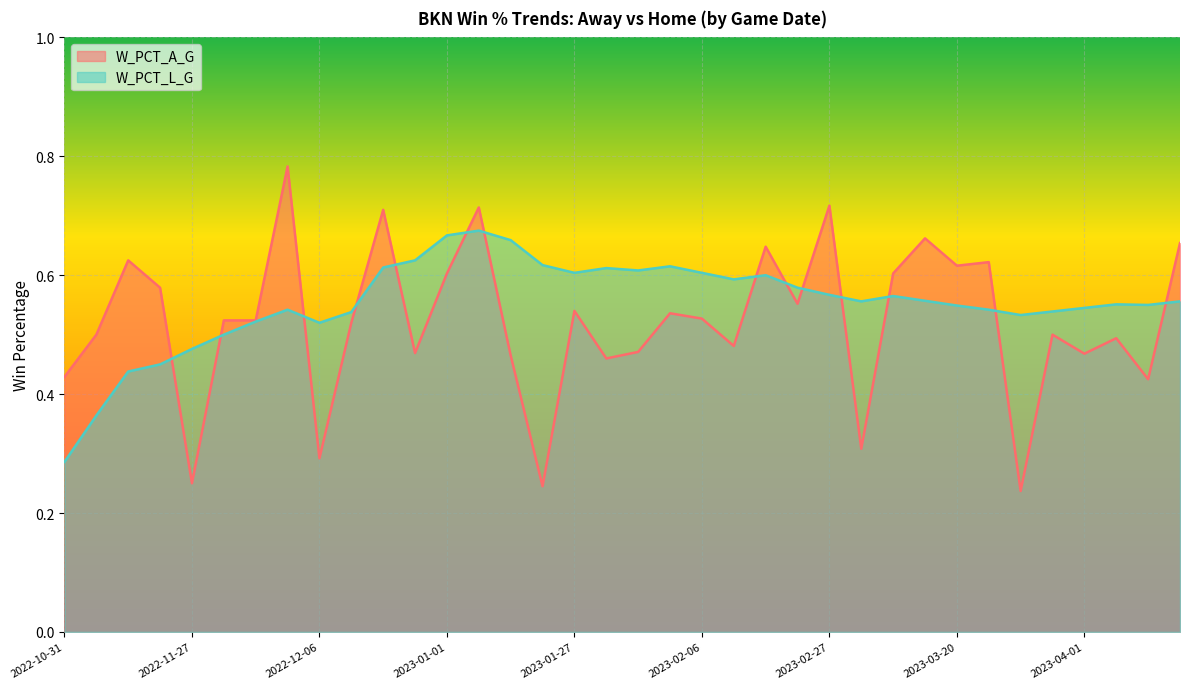

What is the average value of the W_PCT_A_G series?

0.5